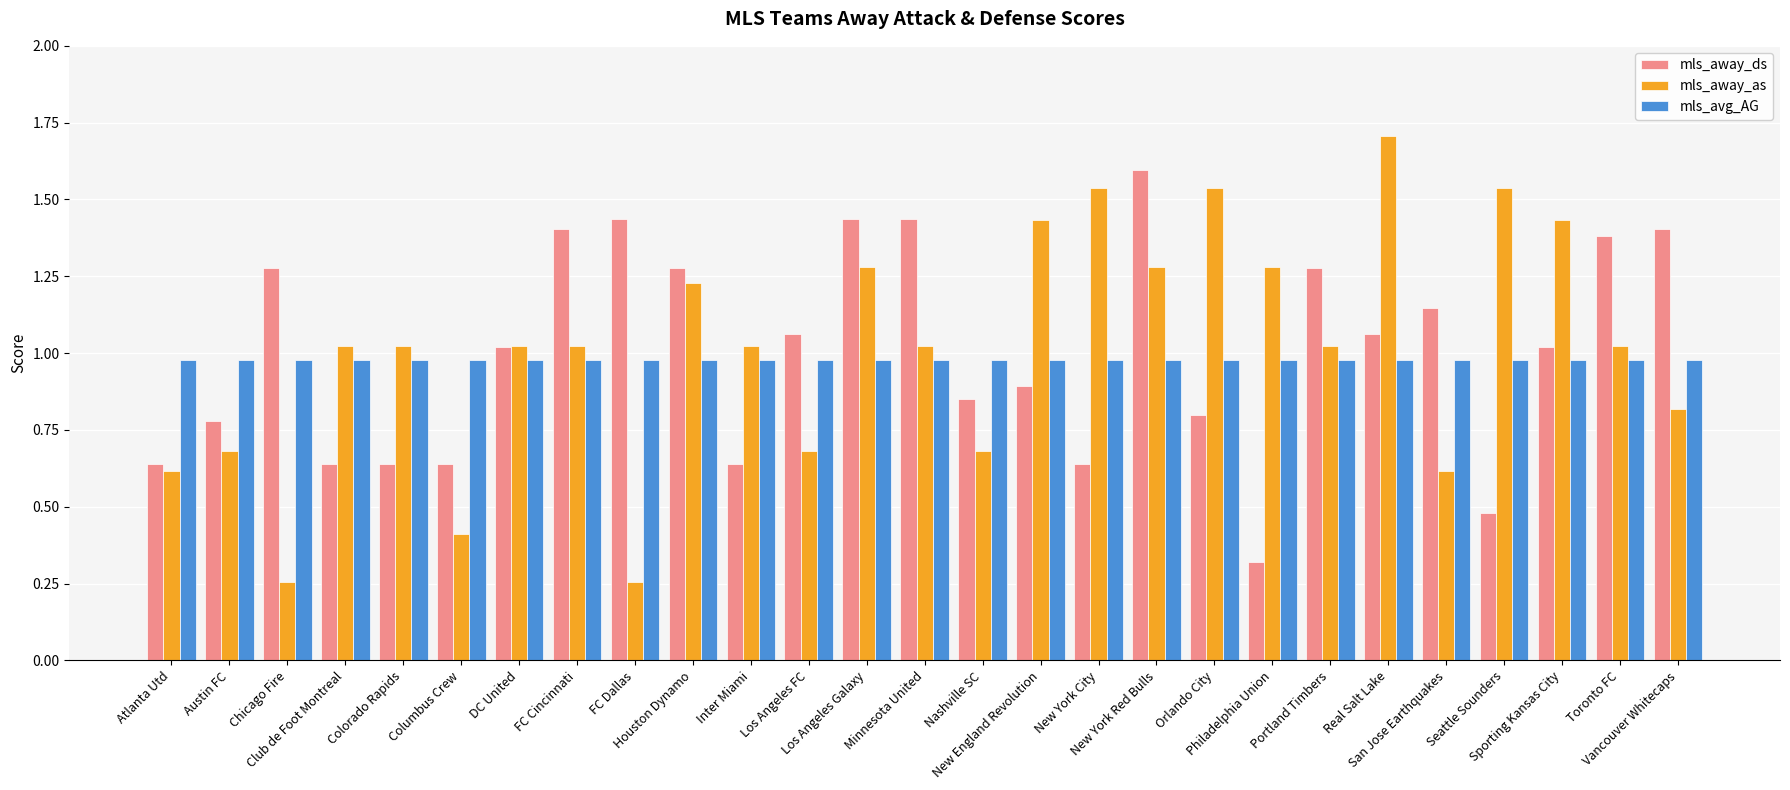

What is the maximum value for mls_away_as?

1.7